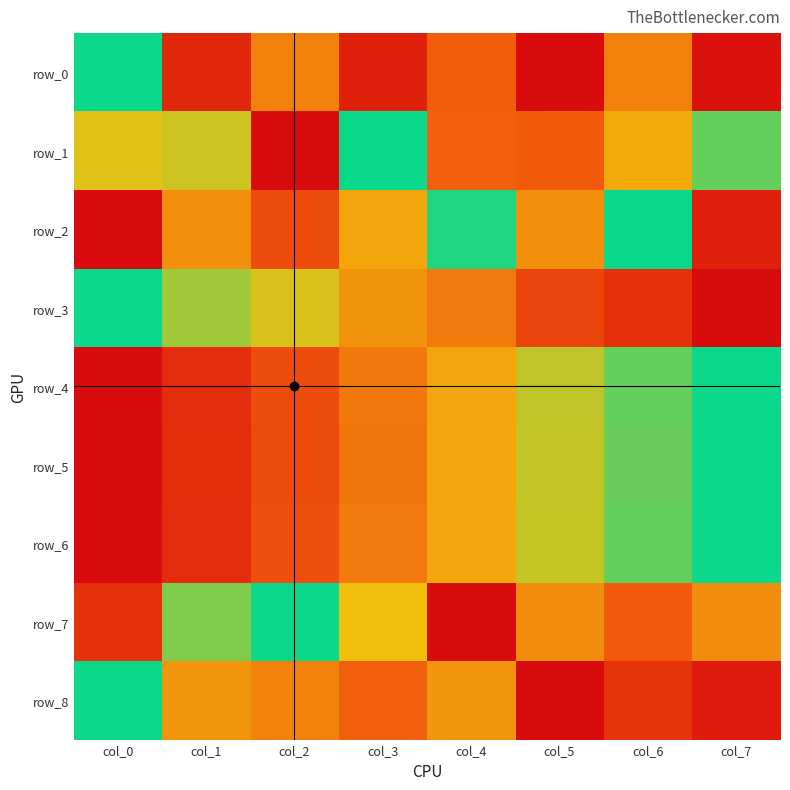

Which series has the largest range (max minus min)?

row_0